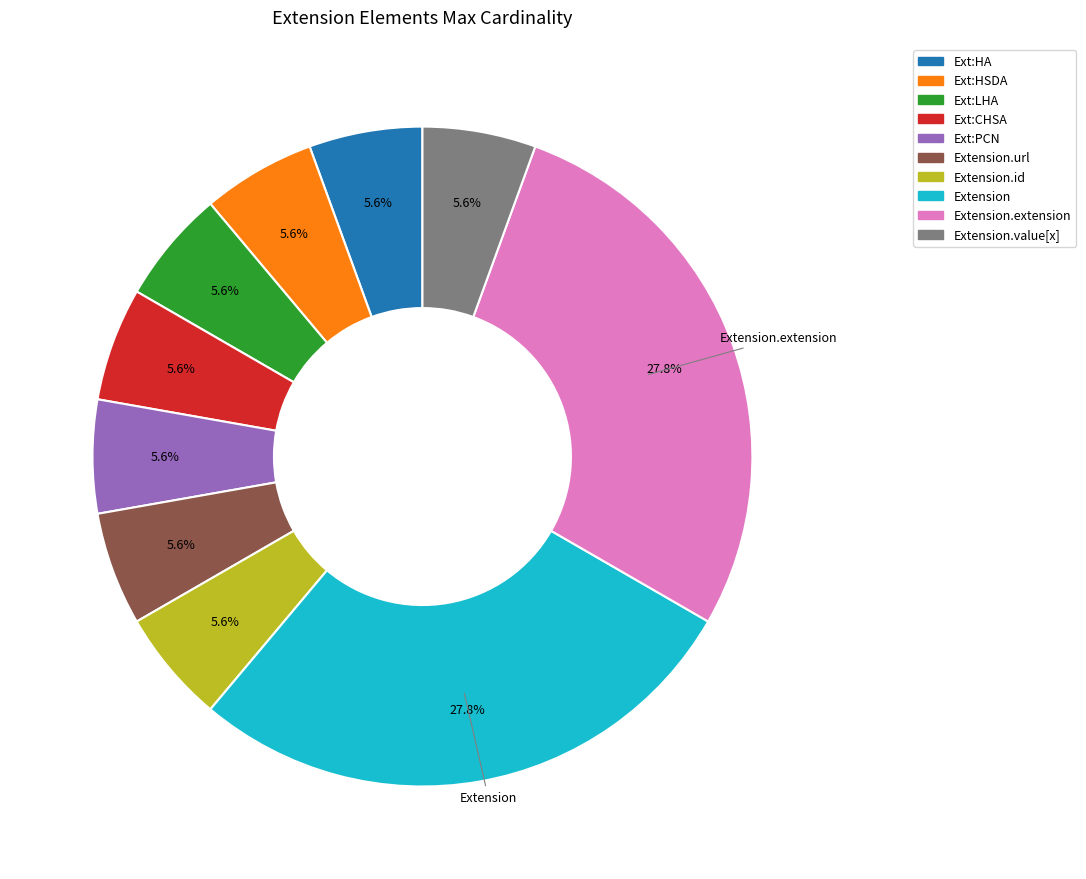

What is the ratio of the value at Ext:HA to the value at Ext:PCN?

1.0